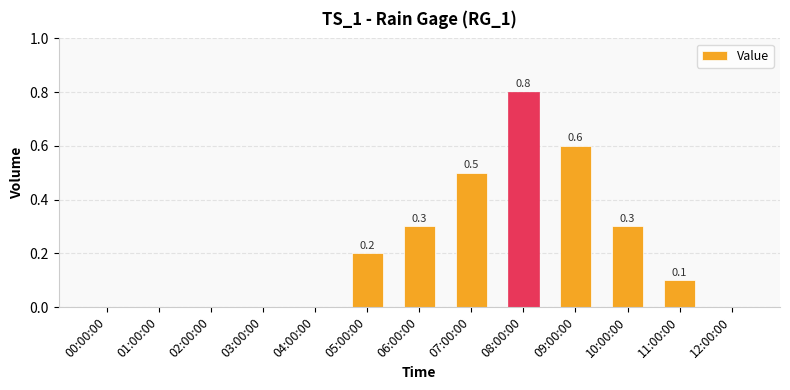

Does the chart contain stacked bars?

No